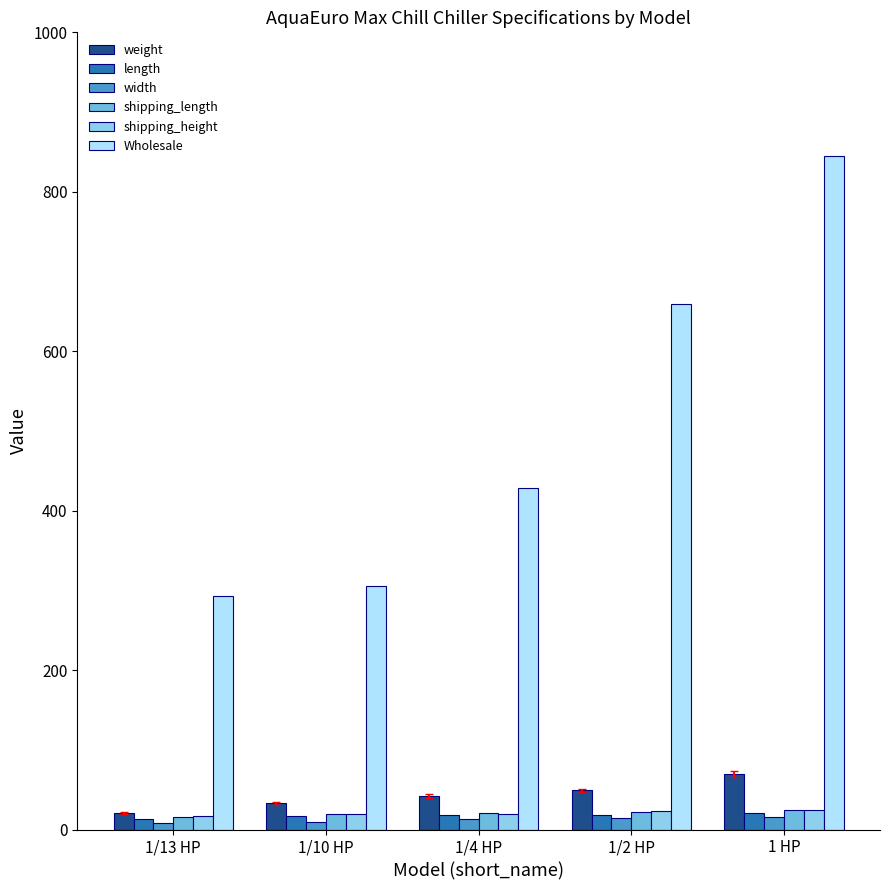

Is it true that shipping_height equals 23.0 at 1/2 HP?

True